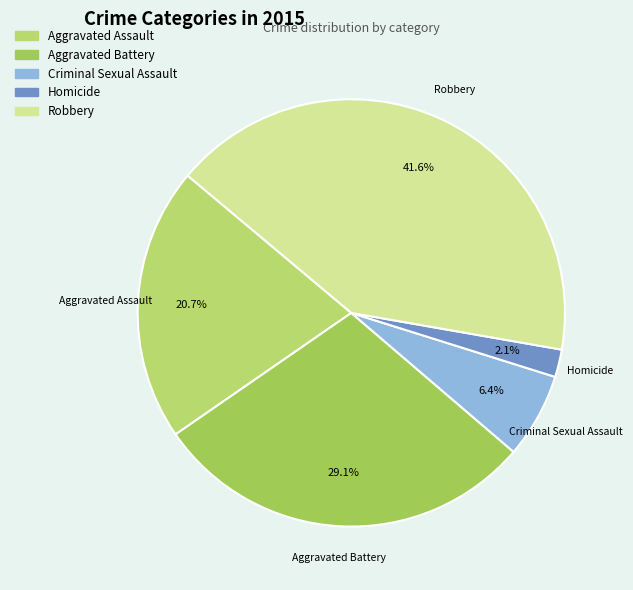

Does any single category account for the majority?

No